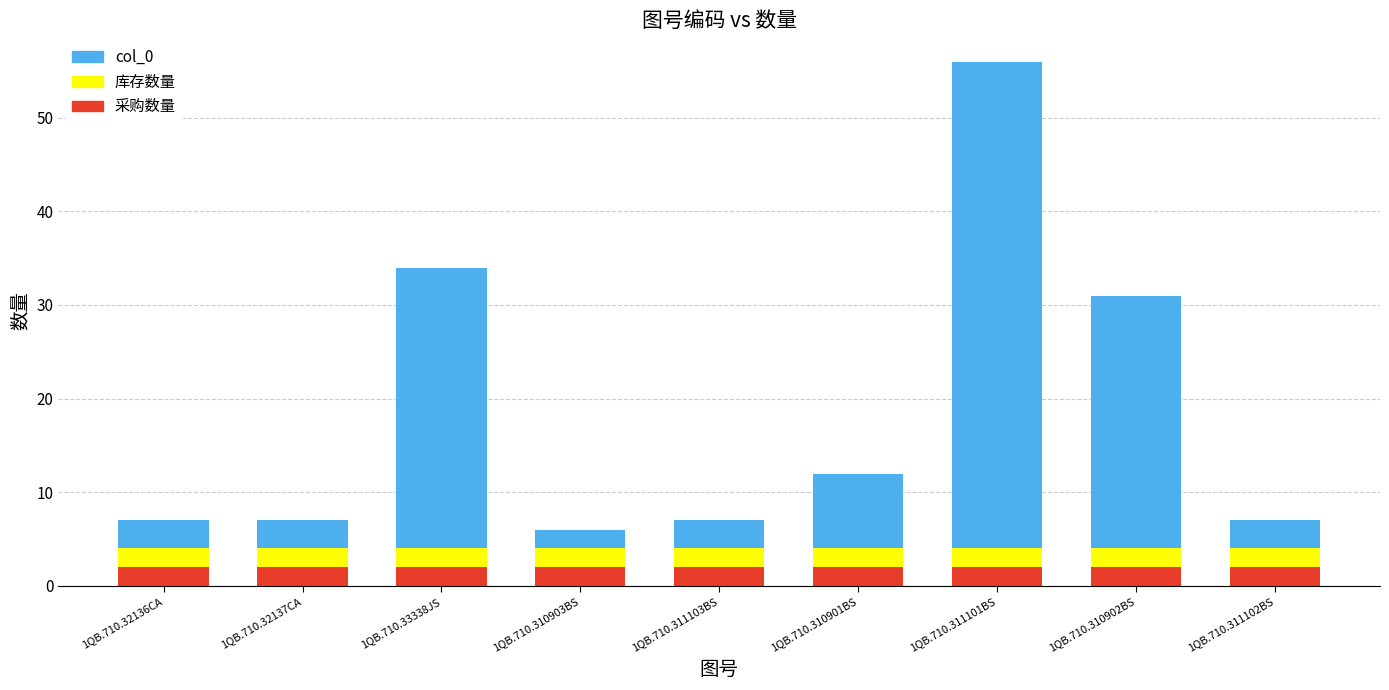

At which category is the sum across all series the highest?

1QB.710.311101BS